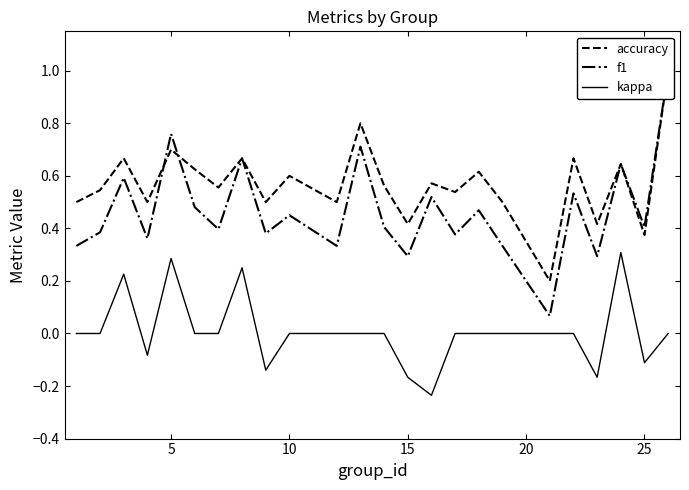

Rank the series by their average value, from highest to lowest.

accuracy, f1, kappa